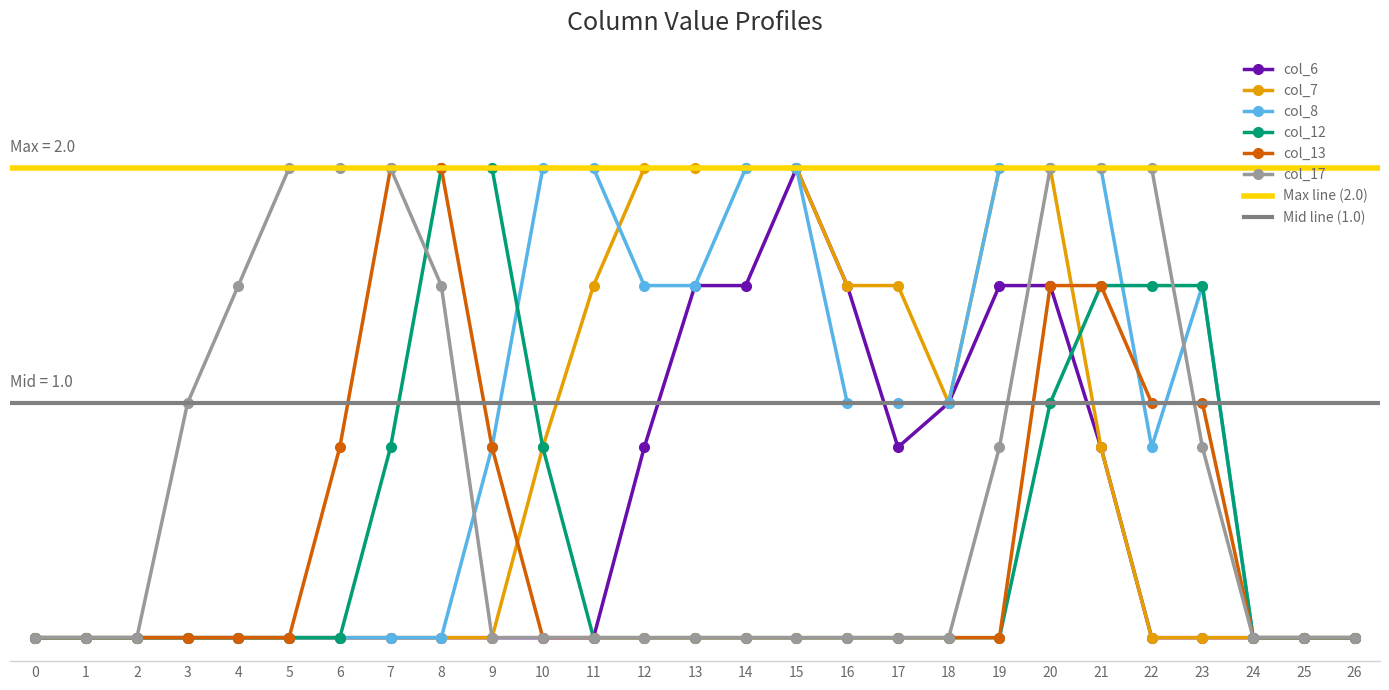

In col_6, how many points are lower than both neighbors (excluding endpoints)?

1